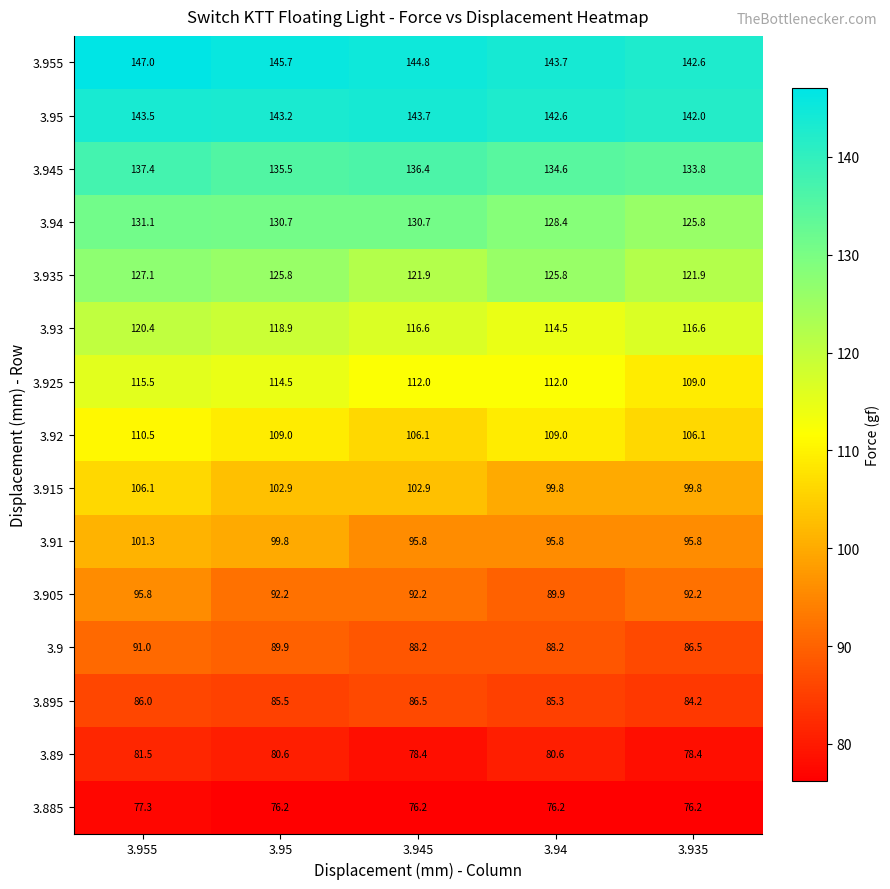

Read the 3.945 value at 3.945.

136.4